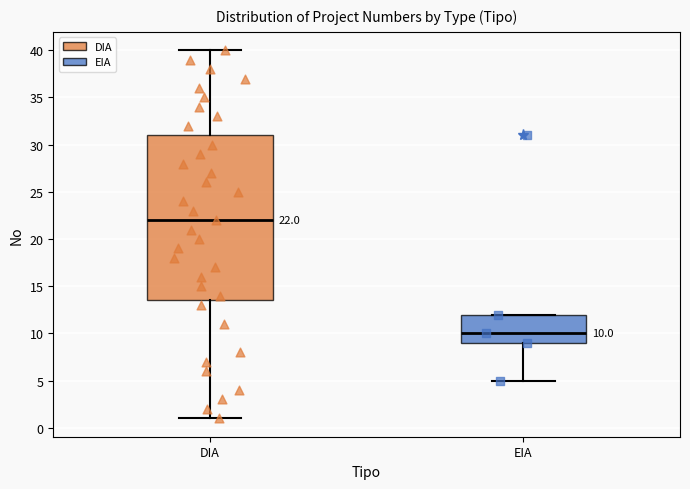

Which box's median line is the lowest?

EIA